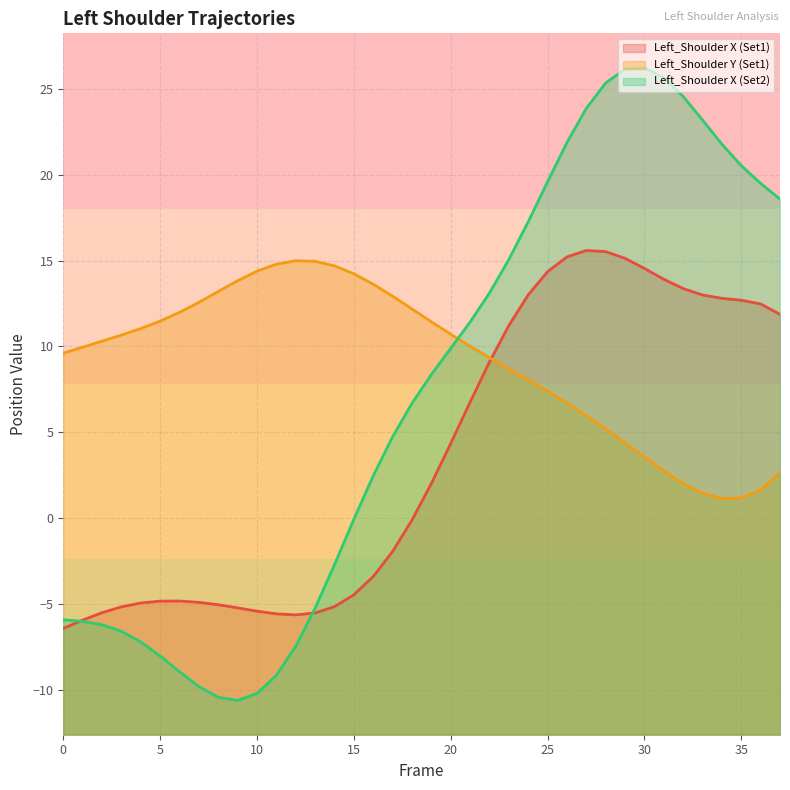

The Left_Shoulder X (Set2) series shows 6.7 at 22. True or false?

False